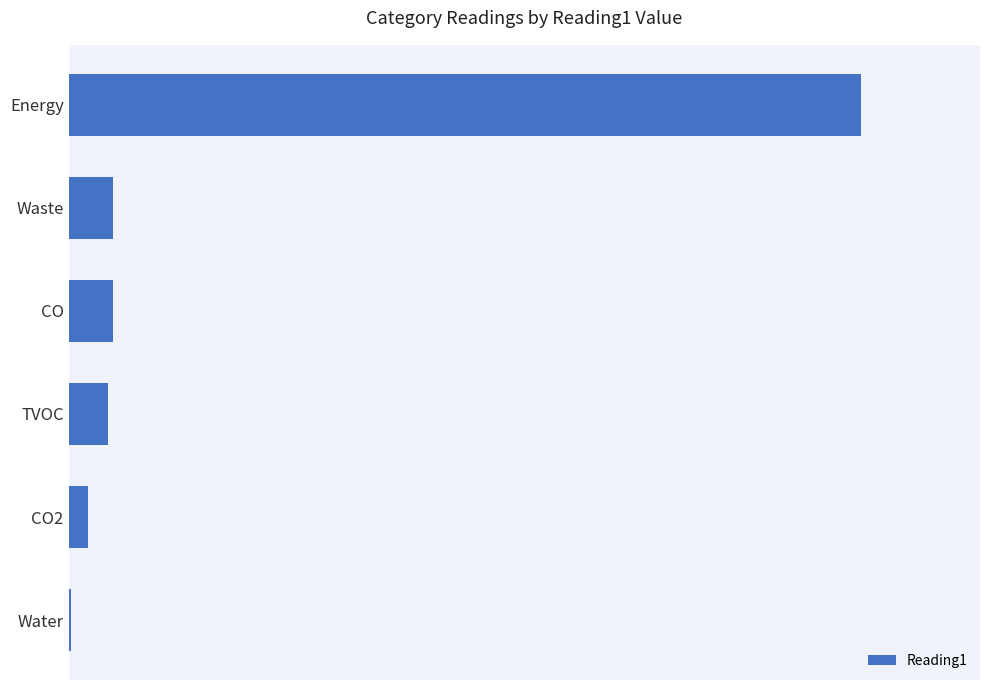

Are the bars horizontal?

Yes